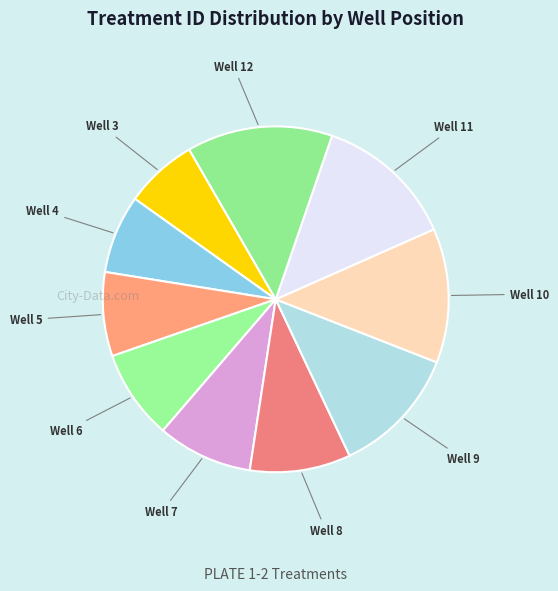

Does any single category account for the majority?

No